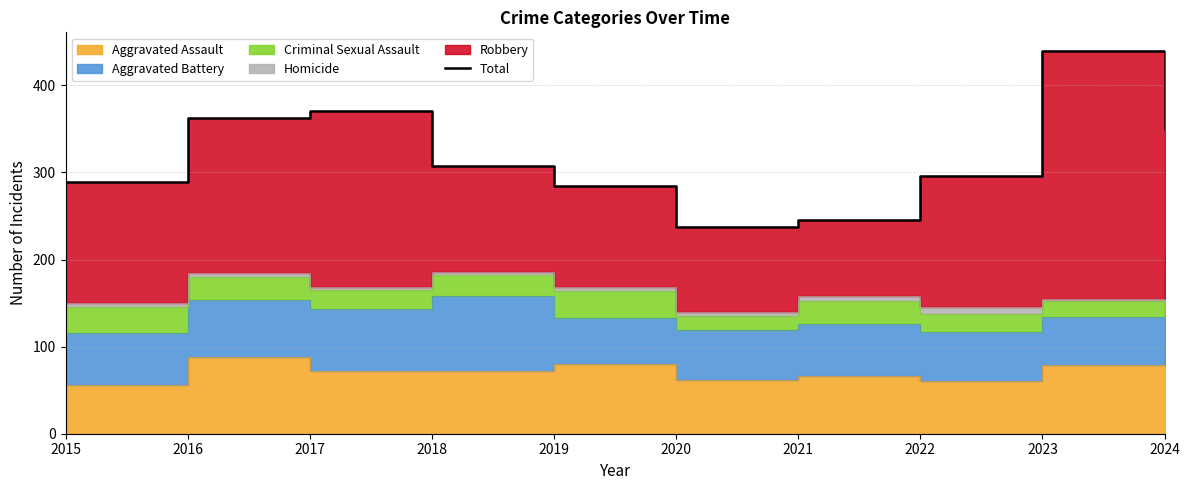

How many lines are shown in the chart?

1